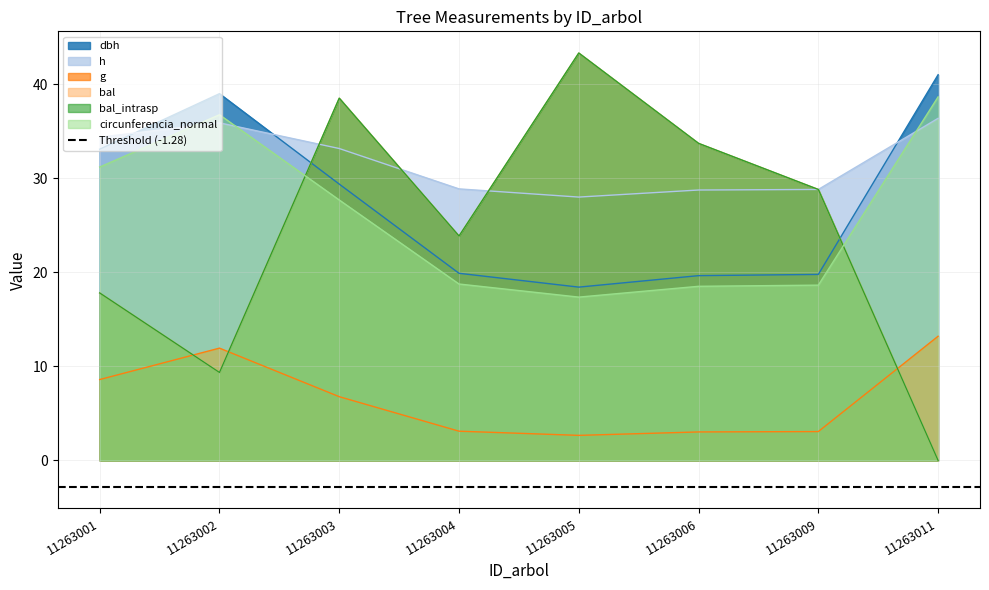

True or false: bal has a value of 28.1 at 11263011.

False